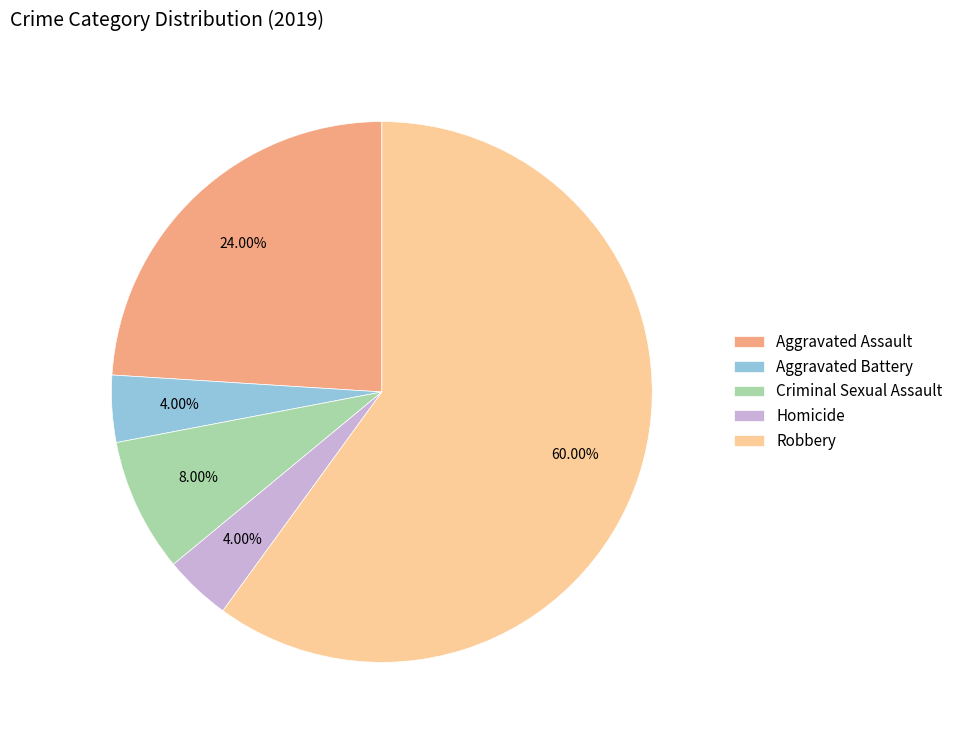

Between Aggravated Battery and Criminal Sexual Assault, which is larger?

Criminal Sexual Assault